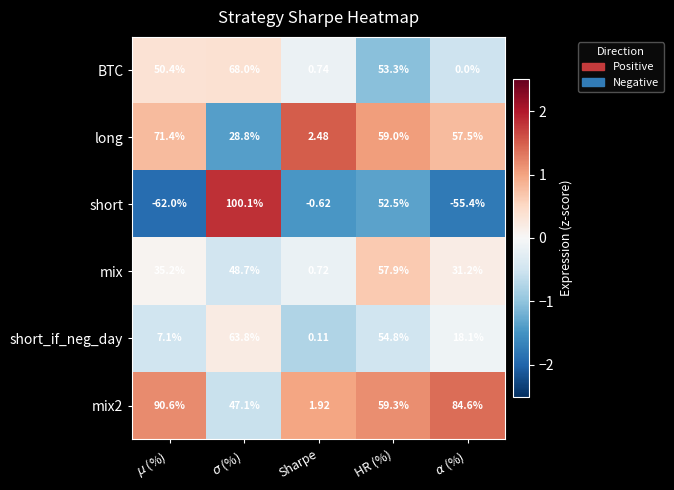

Rank the series at $\sigma$ (%) from lowest to highest value.

long, mix2, mix, short_if_neg_day, BTC, short